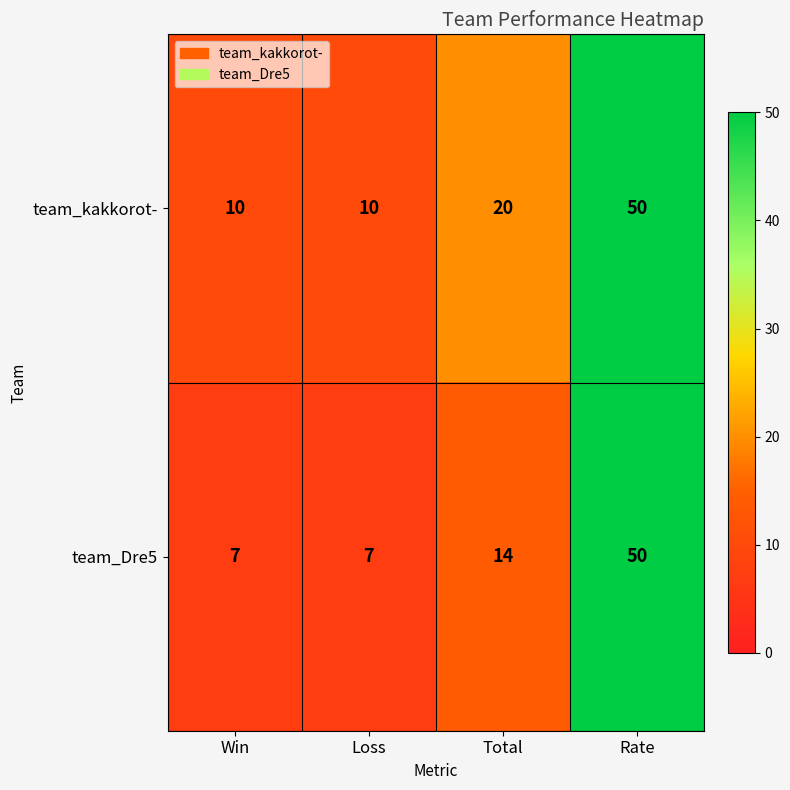

What is the difference between the maximum and second lowest values in the team_Dre5 series?

43